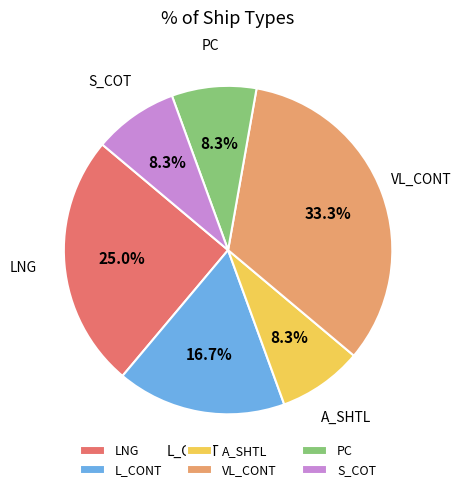

Approximately how many times larger is the value at LNG compared to PC?

3.0